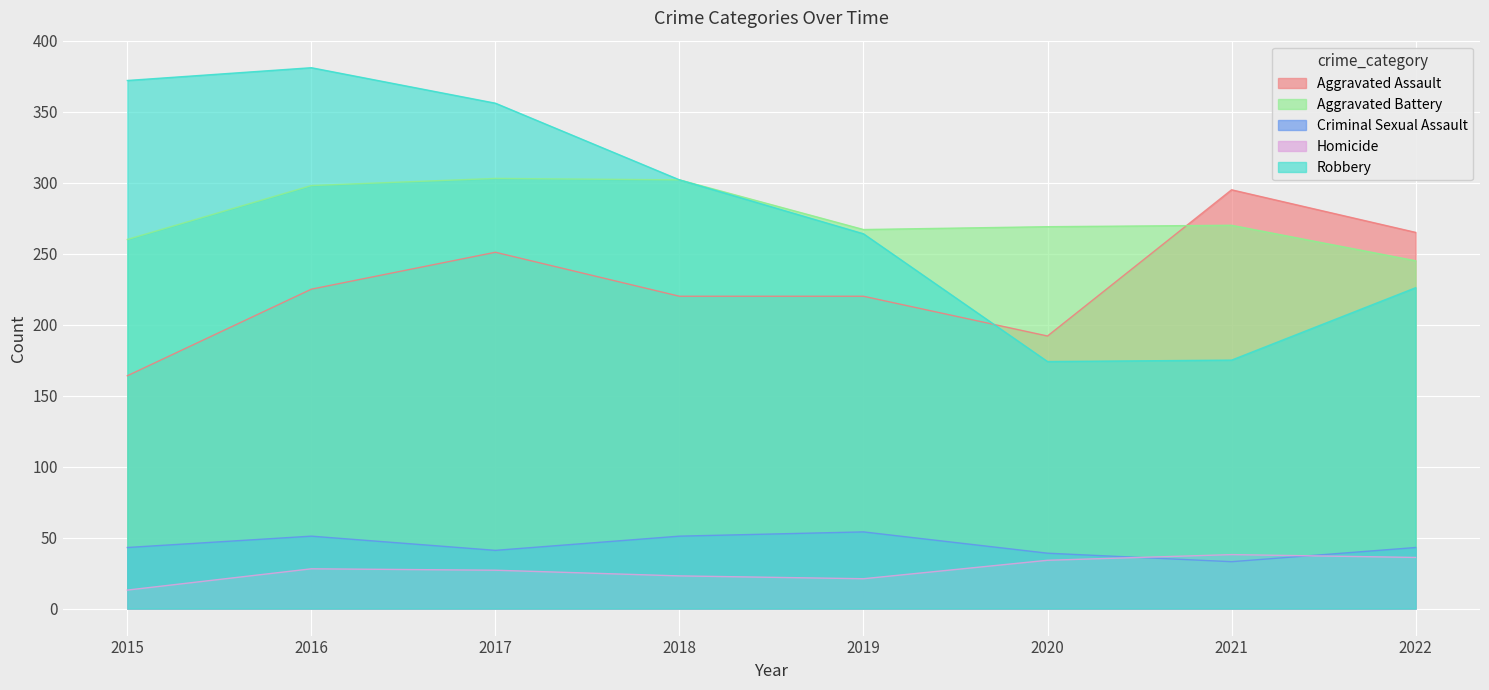

At how many categories does at least one series exceed 73?

8